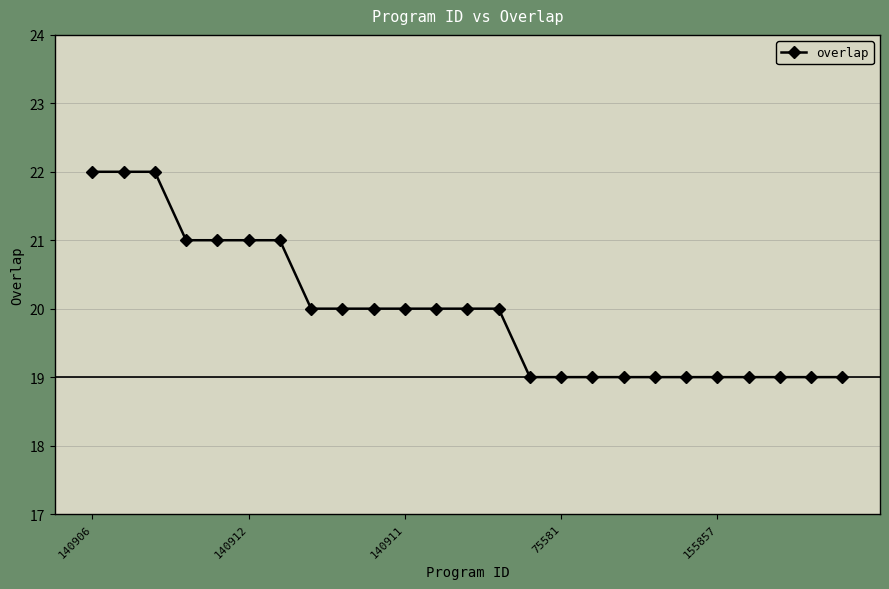

Count the number of categories in the chart.

25